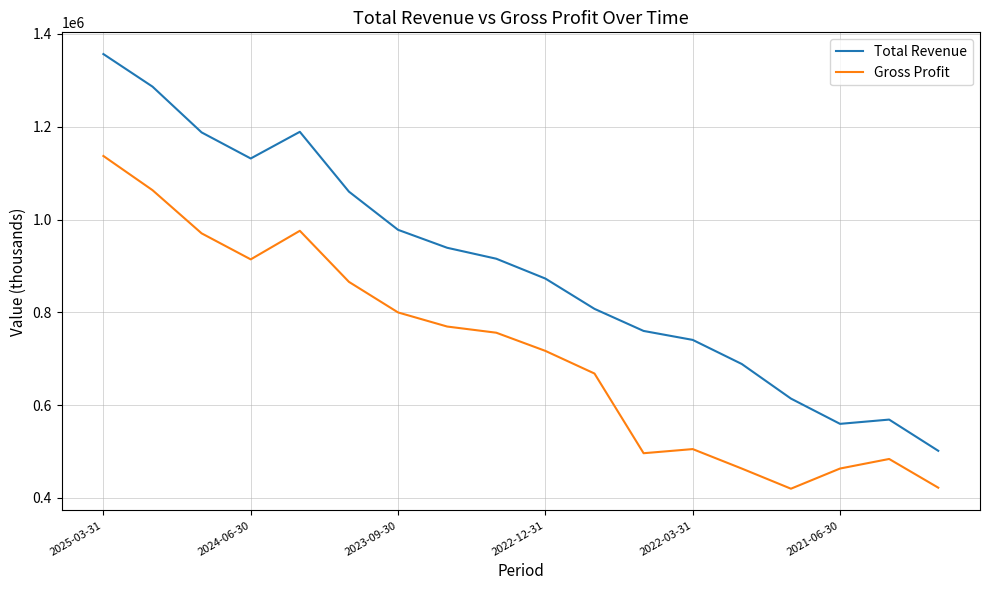

How many interior local peaks does the Total Revenue series have?

2